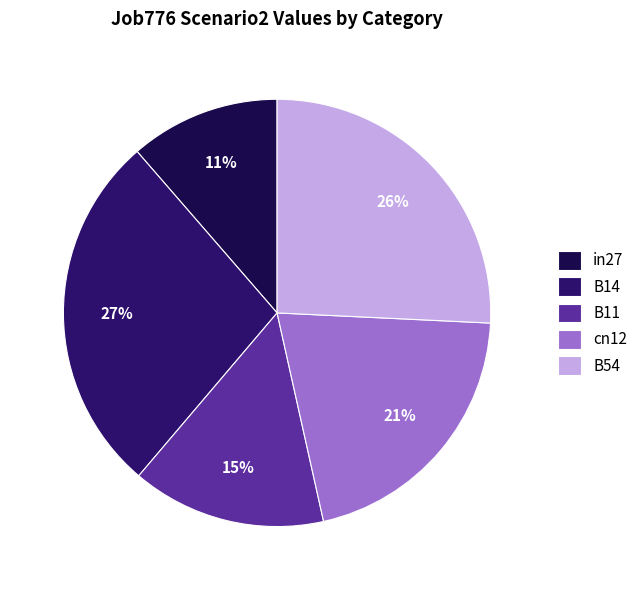

Is cn12 the majority of the pie?

No